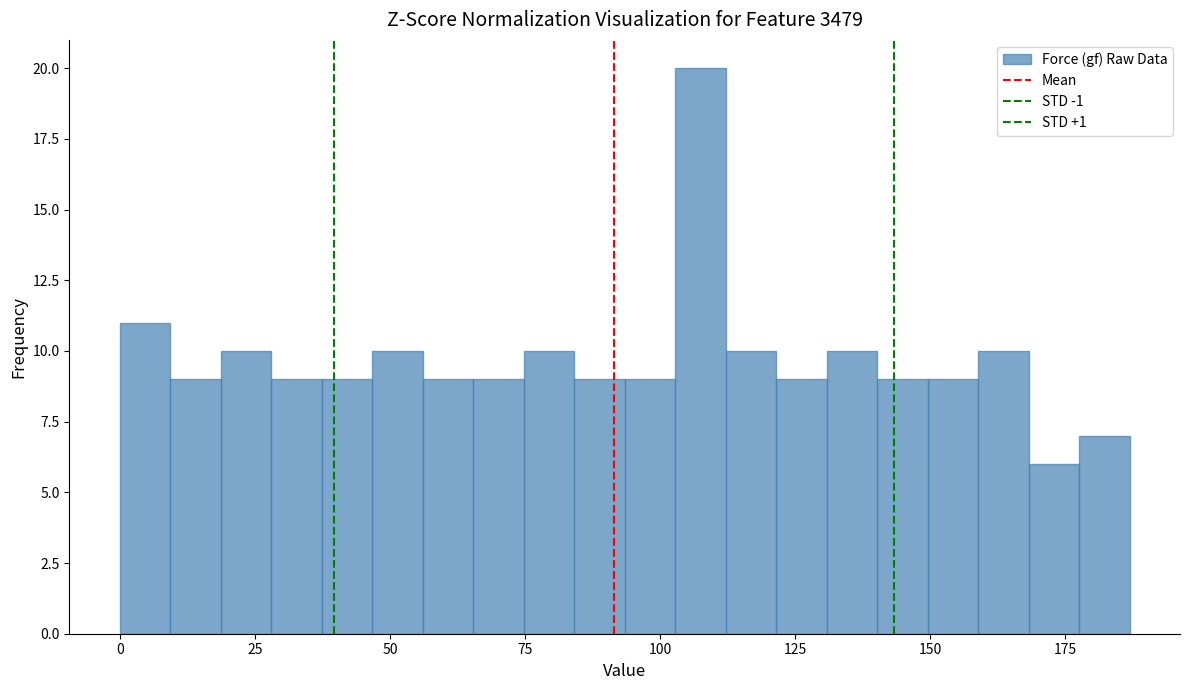

Read against the x-axis, roughly where is the centre of the tallest bar?

105